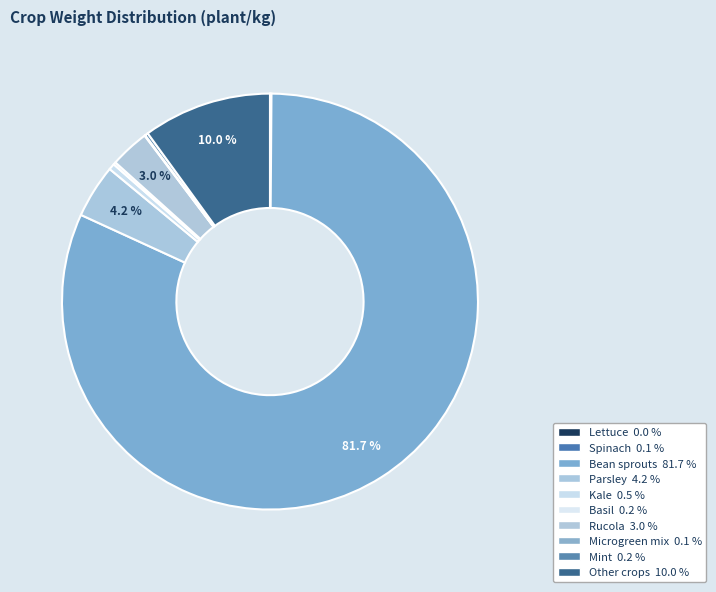

Combined, do Parsley and Mint account for over 50%?

No